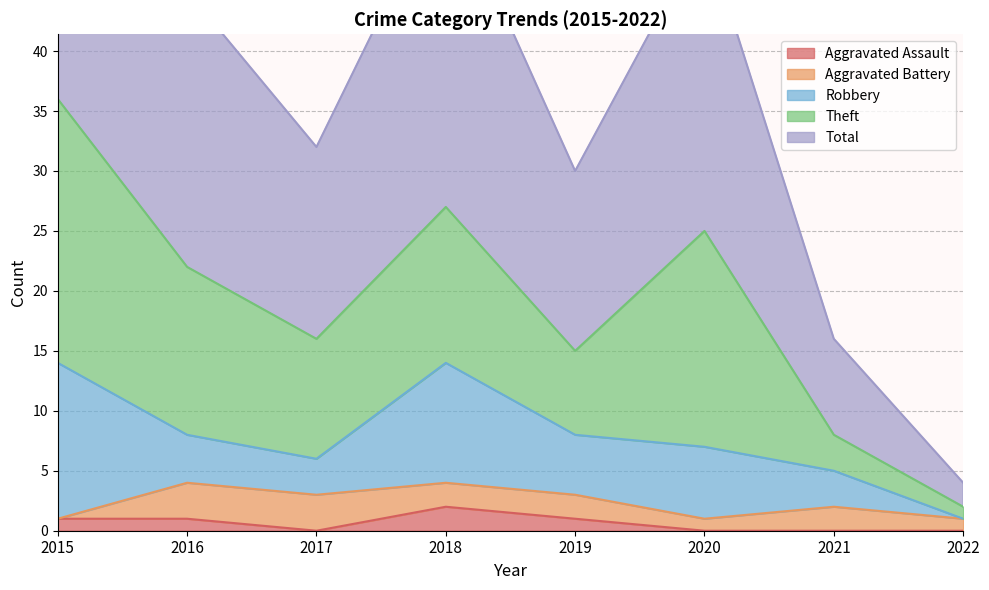

Reading right to left, list all the values displayed in this chart.

Aggravated Assault: 2022=0	2021=0	2020=0	2019=1	2018=2	2017=0	2016=1	2015=1
Aggravated Battery: 2022=1	2021=2	2020=1	2019=2	2018=2	2017=3	2016=3	2015=0
Robbery: 2022=0	2021=3	2020=6	2019=5	2018=10	2017=3	2016=4	2015=13
Theft: 2022=1	2021=3	2020=18	2019=7	2018=13	2017=10	2016=14	2015=22
Total: 2022=2	2021=8	2020=25	2019=15	2018=27	2017=16	2016=23	2015=36